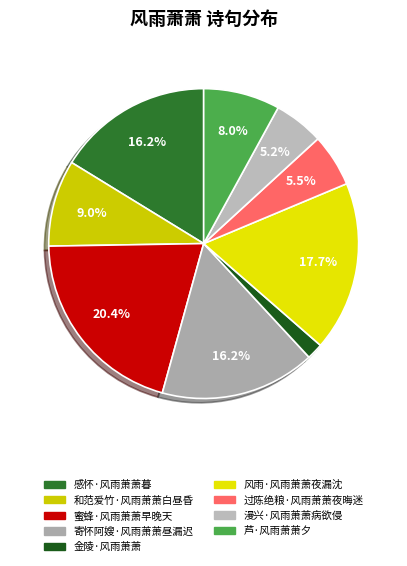

Rank the categories by value from lowest to highest.

金陵·风雨萧萧, 漫兴·风雨萧萧病欲侵, 过陈绝粮·风雨萧萧夜晦迷, 芦·风雨萧萧夕, 和范爱竹·风雨萧萧白昼昏, 寄怀阿嫂·风雨萧萧昼漏迟, 感怀·风雨萧萧暮, 风雨·风雨萧萧夜漏沈, 蜜蜂·风雨萧萧早晚天